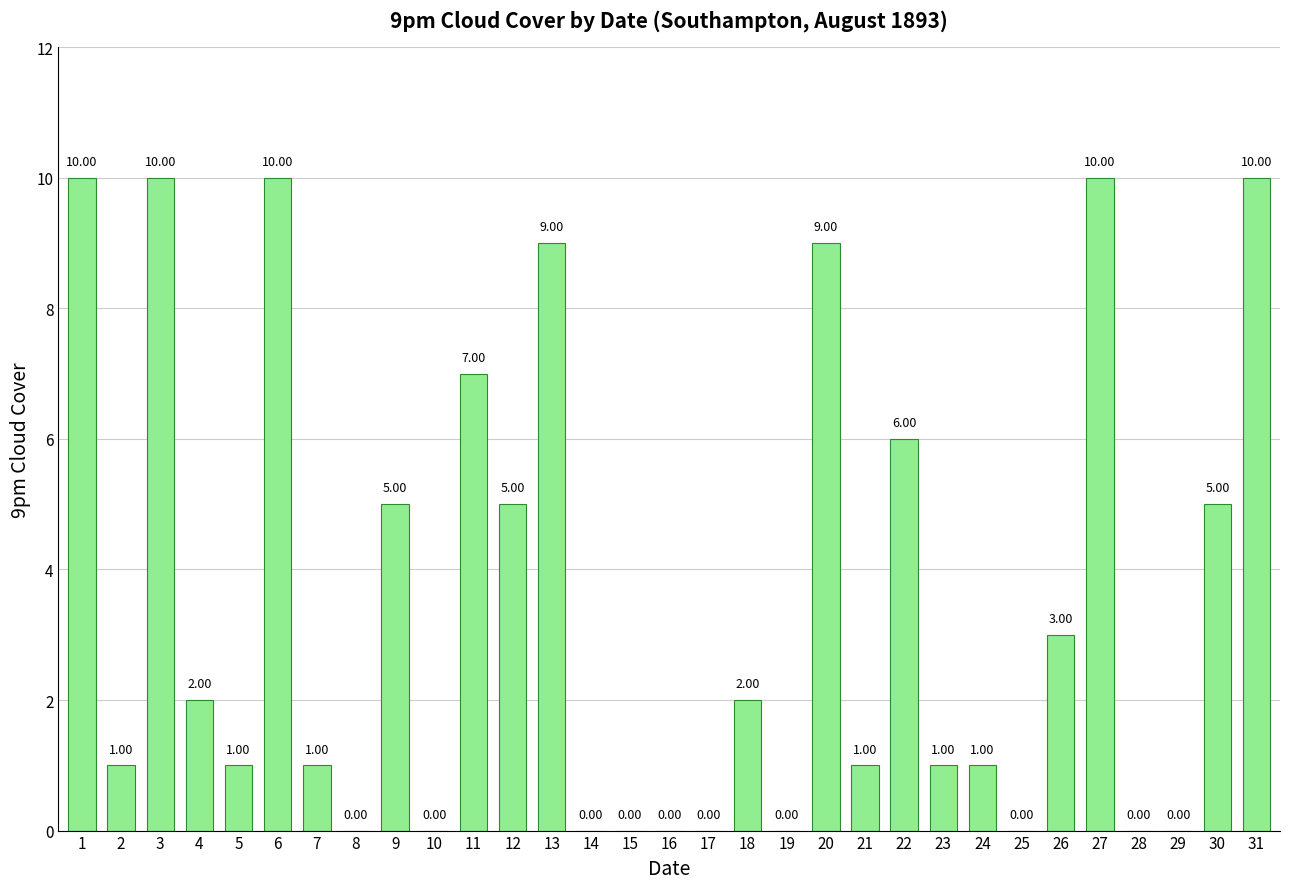

How many data points does each series have?

31